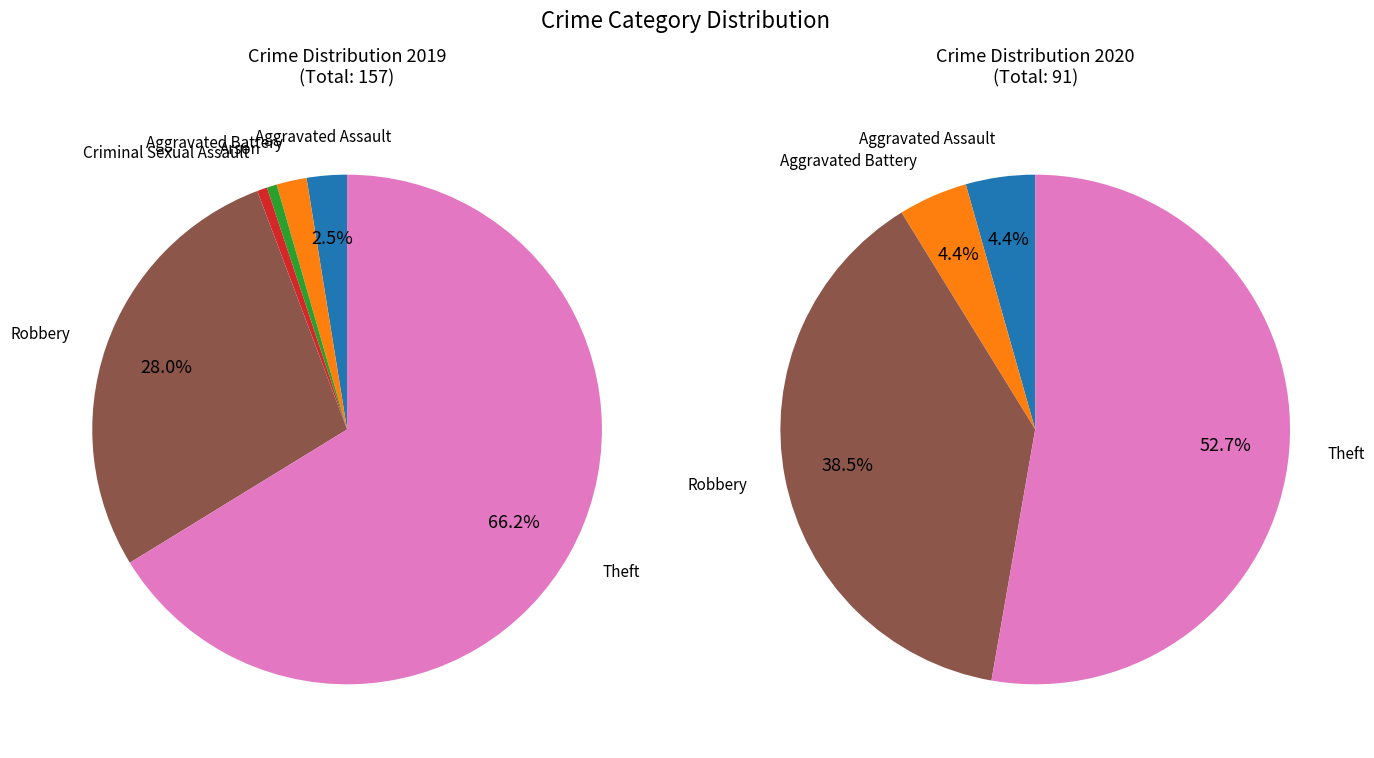

What is the change in value from Aggravated Assault to Theft?

+100